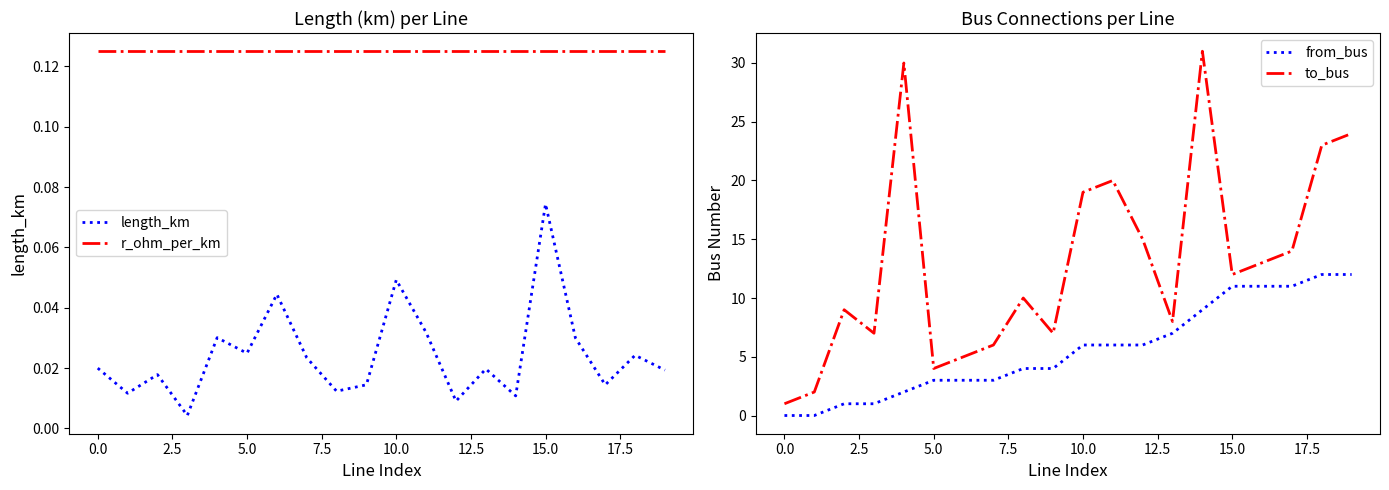

How many values in the to_bus series are below 12?

10